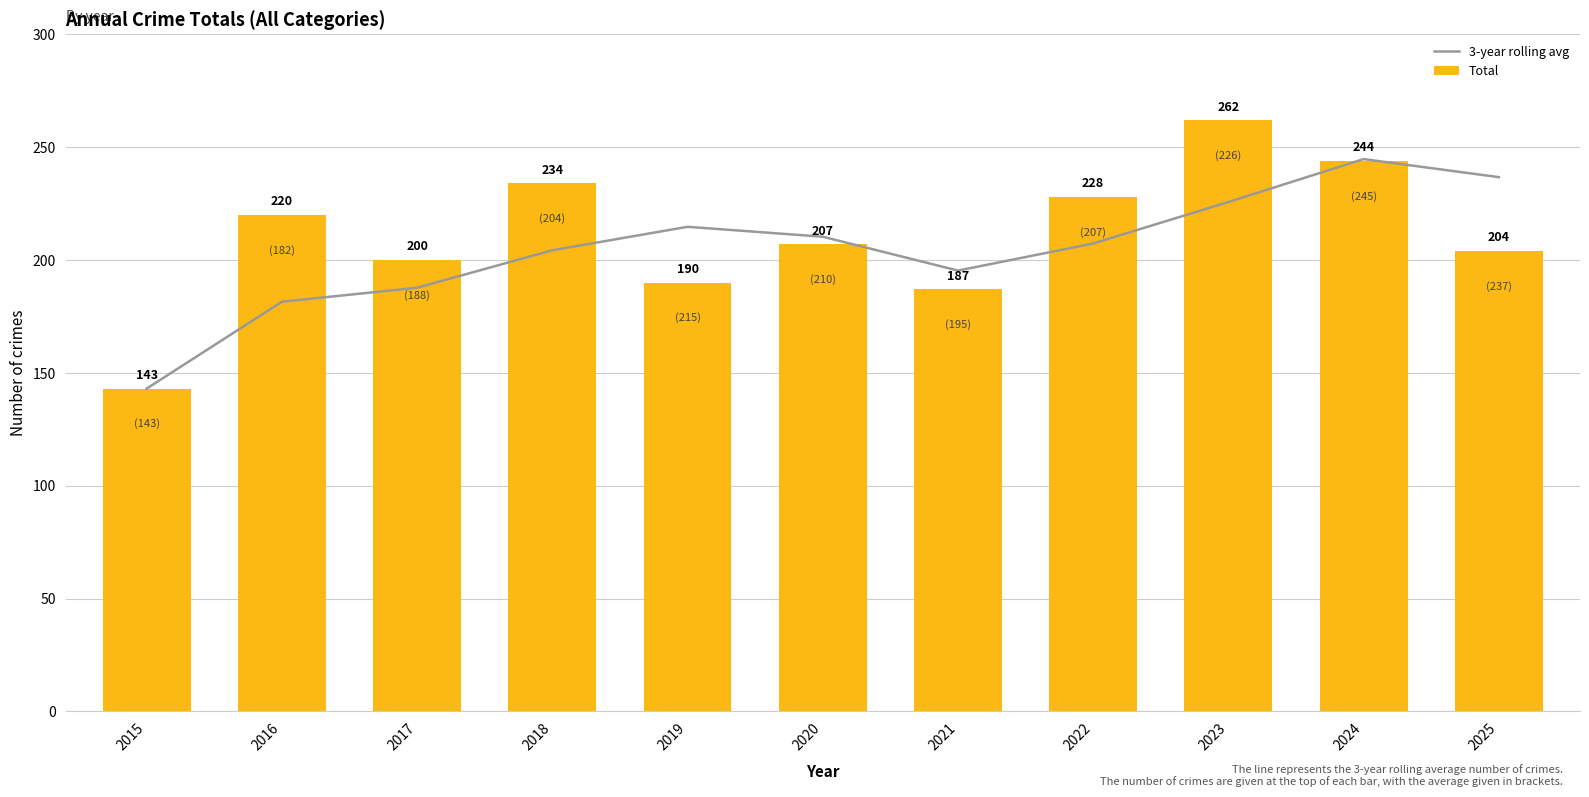

What is the maximum value shown in the chart?

262.0